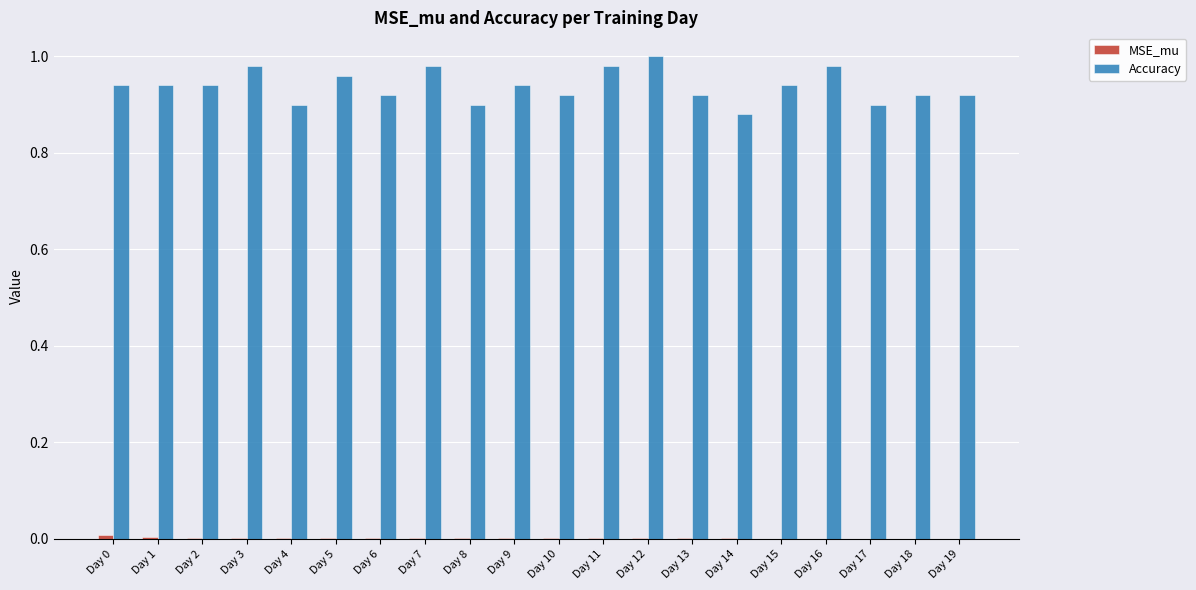

What is the sum of all Accuracy values?

18.8